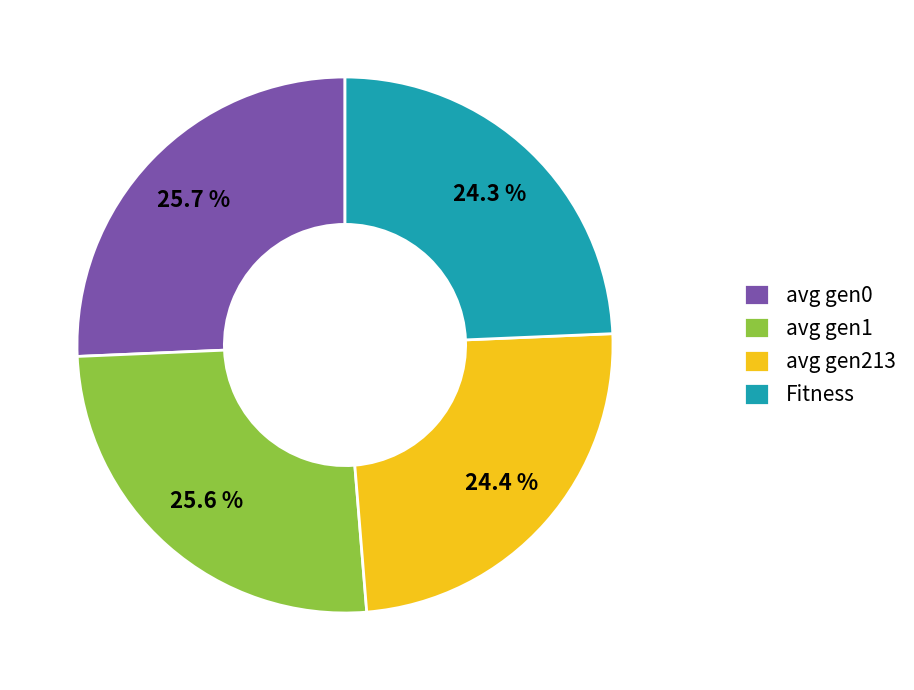

What percentage is NOT represented by avg gen1?

74.4%